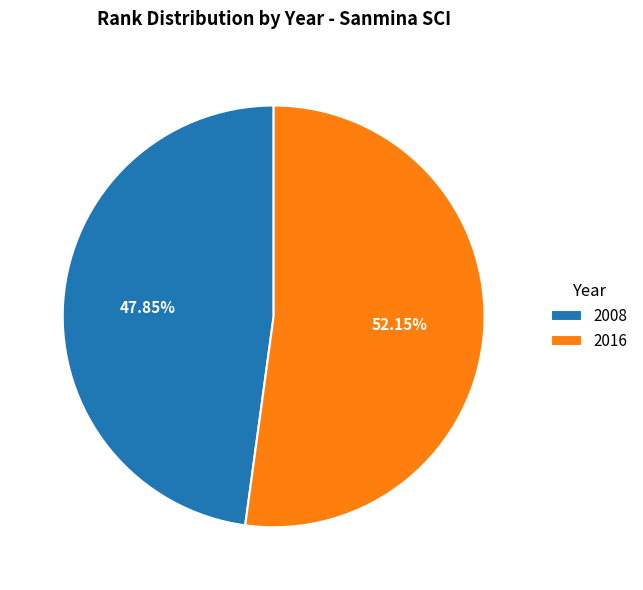

What is the smallest slice in the pie chart?

2008